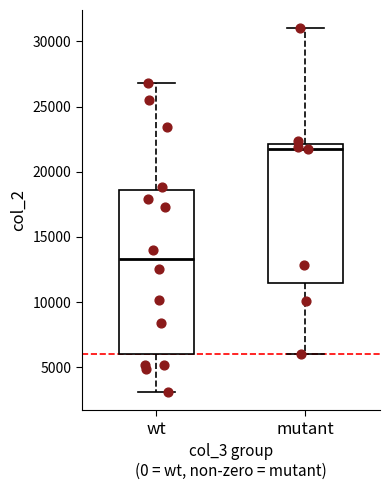

Which box's median line is the highest?

mutant